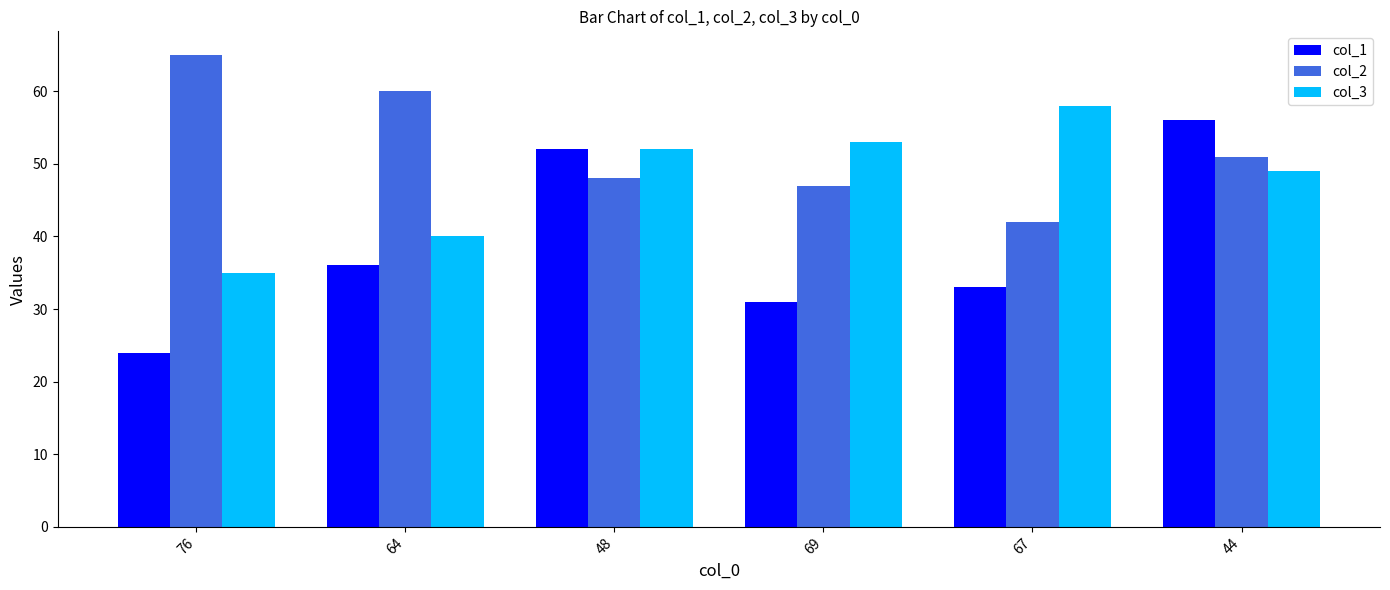

Read the col_2 value at 67.

42